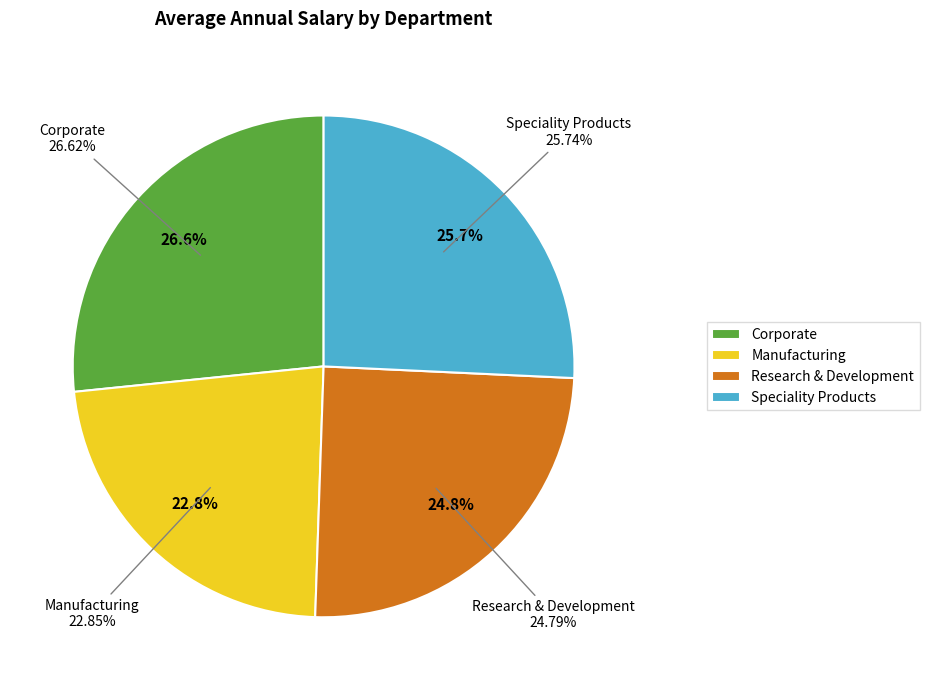

Which has a higher value, Corporate or Manufacturing?

Corporate